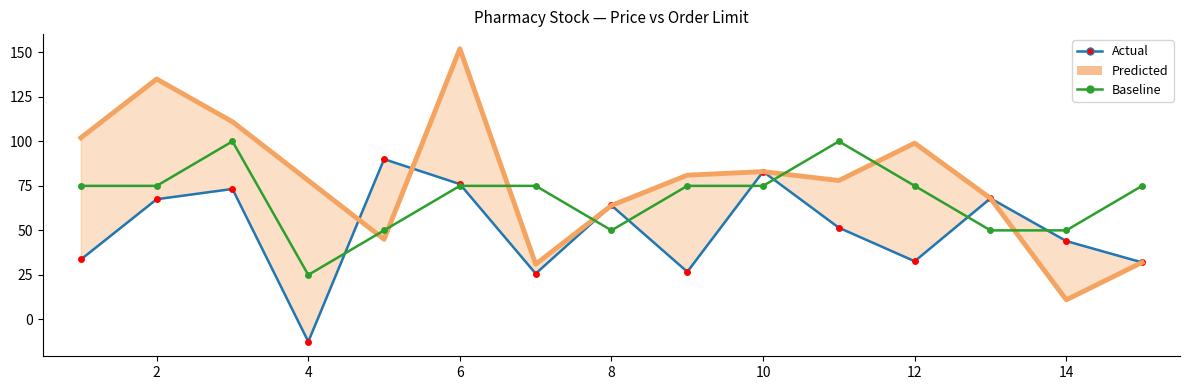

Is it true that Baseline equals 118.3 at 12?

False